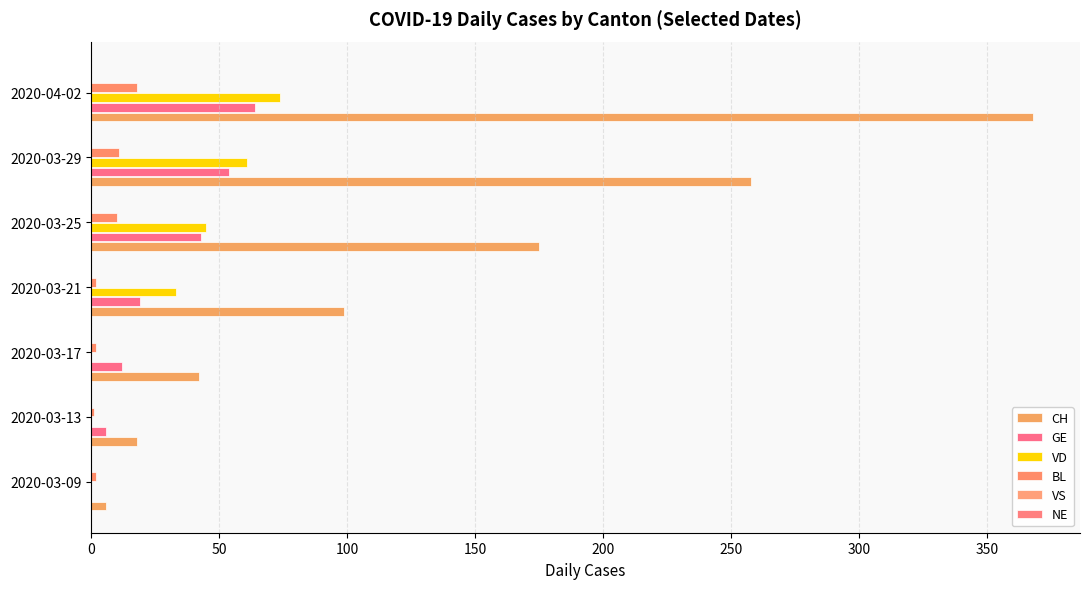

Which series has the largest total across all categories?

CH